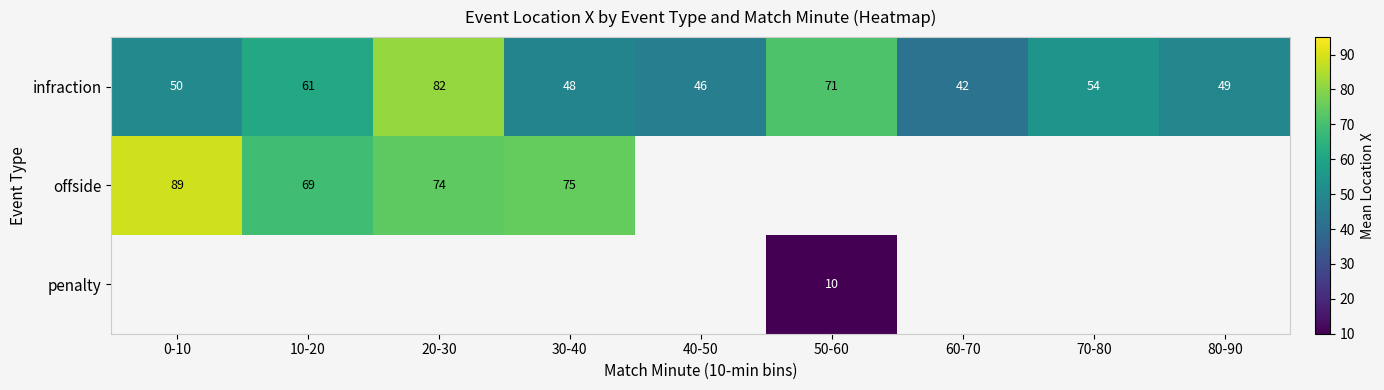

What is the smallest value displayed?

10.0